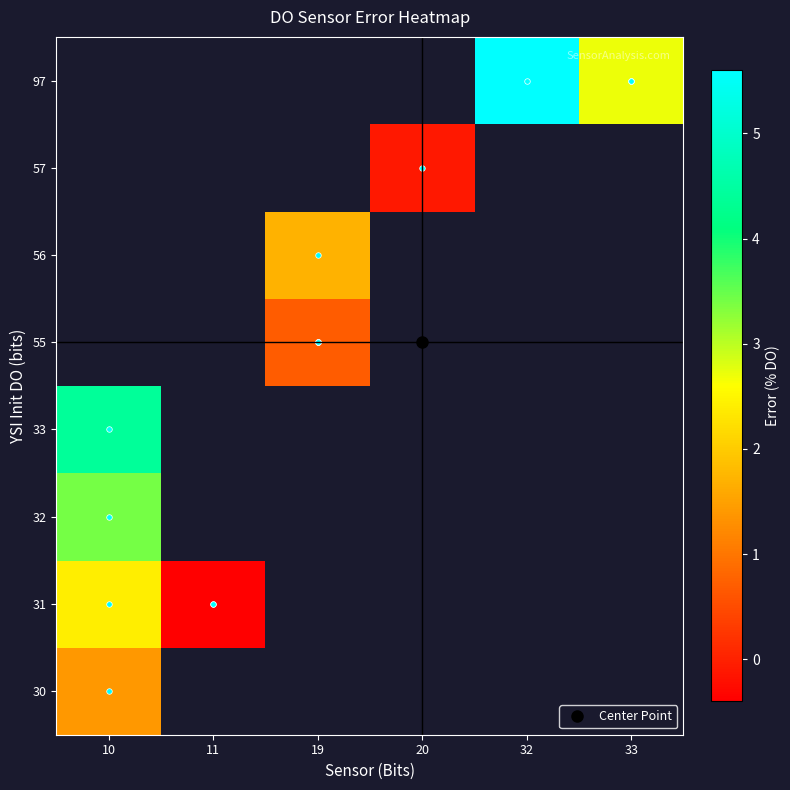

Rank the series by their maximum value, from highest to lowest.

33, 55, 56, 57, 97, 32, 31, 30